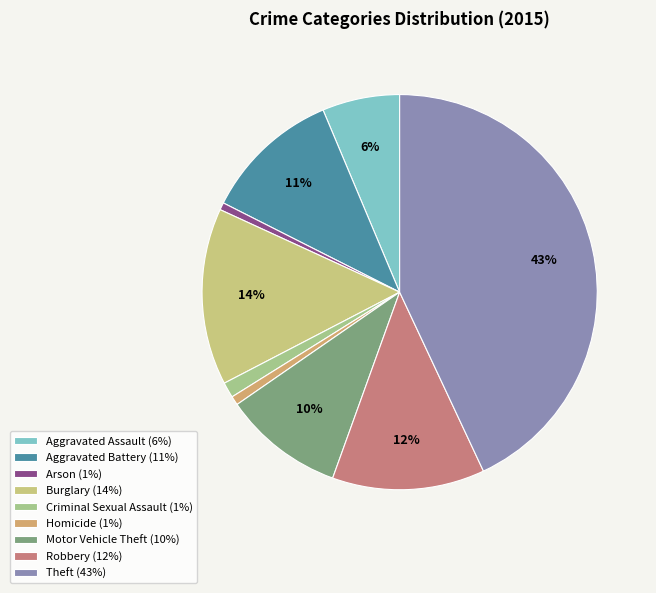

Is the sum of Arson and Homicide greater than half?

No